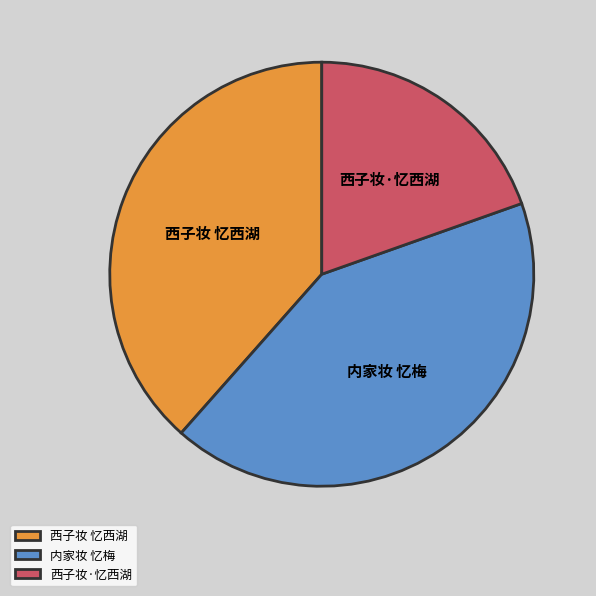

Combined, do 西子妆 忆西湖 and 内家妆 忆梅 account for over 50%?

Yes